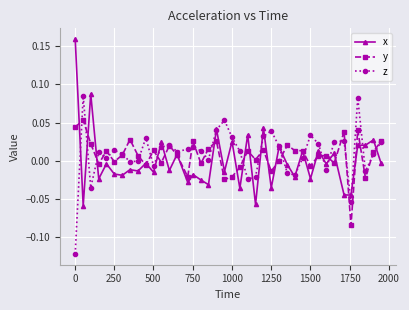

List the series in order of their peak value, lowest first.

y, z, x